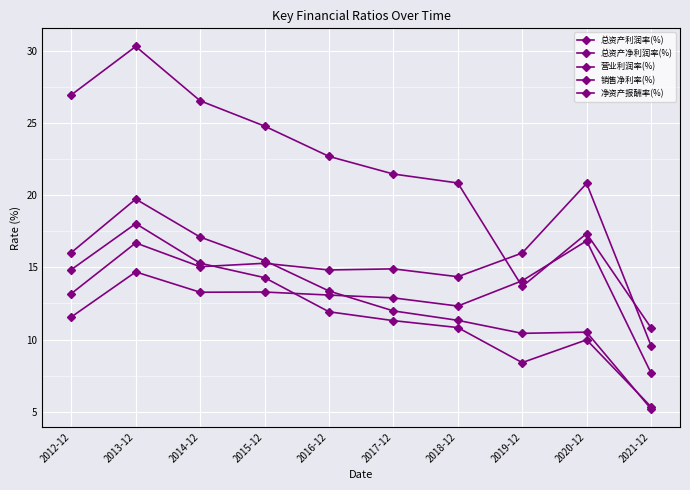

Count the number of categories in the chart.

10